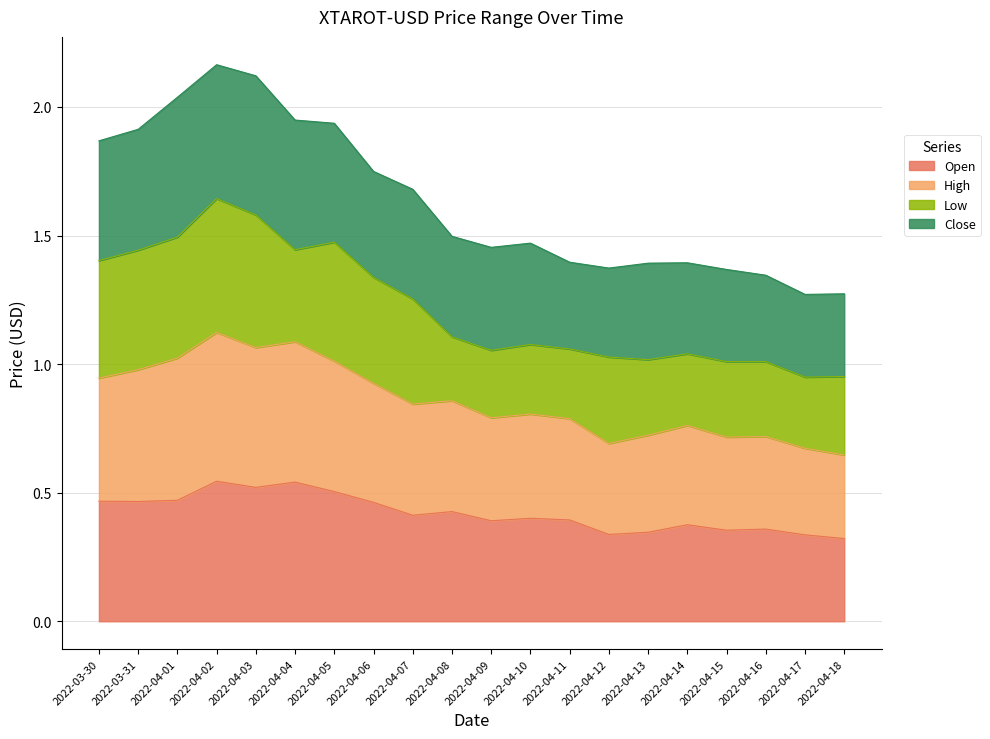

Does the chart display data point markers on the line(s)?

No